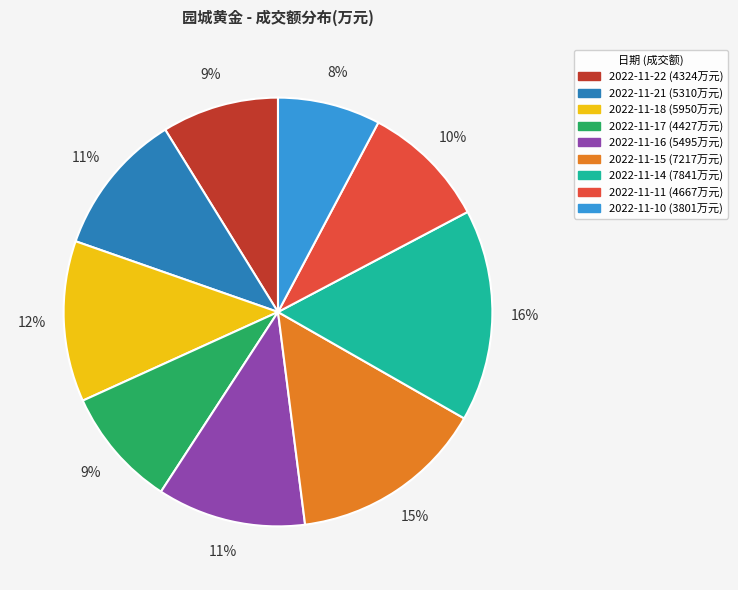

To the nearest percent, what portion does 2022-11-15 represent?

15%